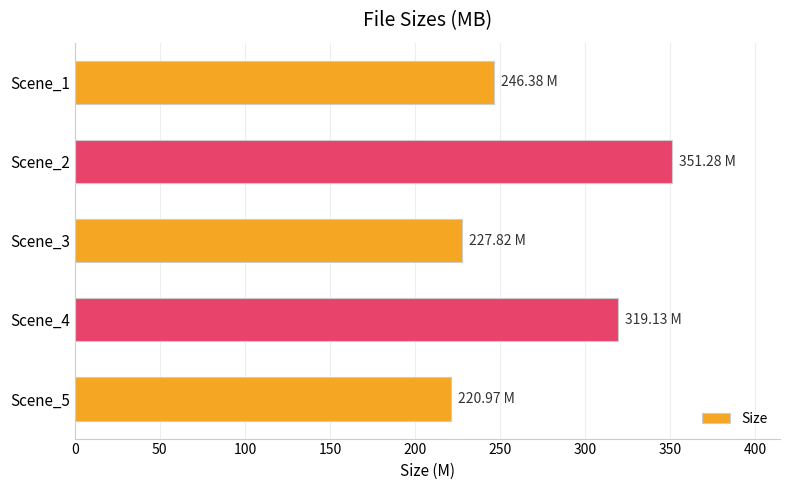

List the labels in order of value, largest first.

Scene_2, Scene_4, Scene_1, Scene_3, Scene_5